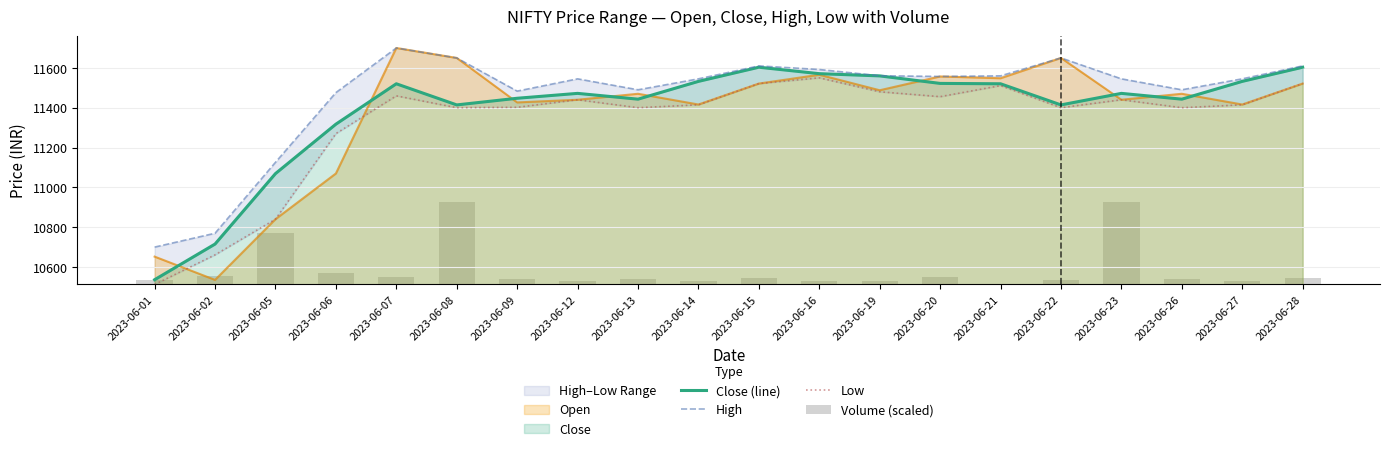

Which has a higher value, 2023-06-06 or 2023-06-20?

2023-06-20